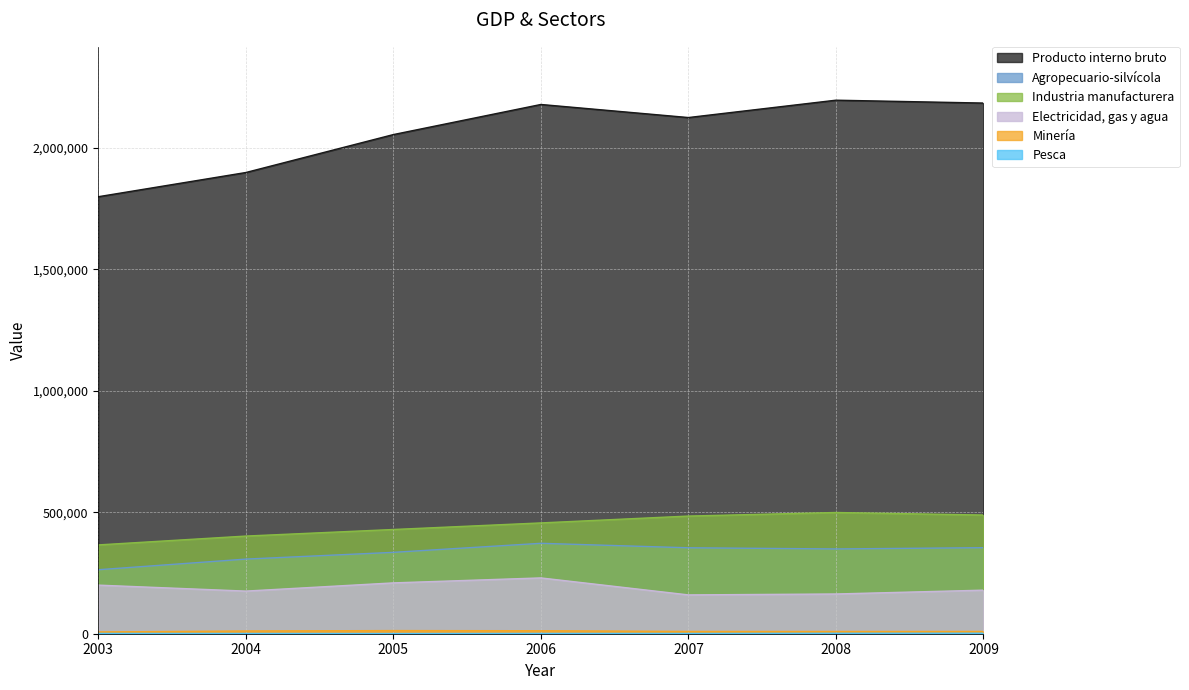

What are all the series names shown in the legend?

Producto interno bruto, Agropecuario-silvícola, Industria manufacturera, Electricidad, gas y agua, Minería, Pesca